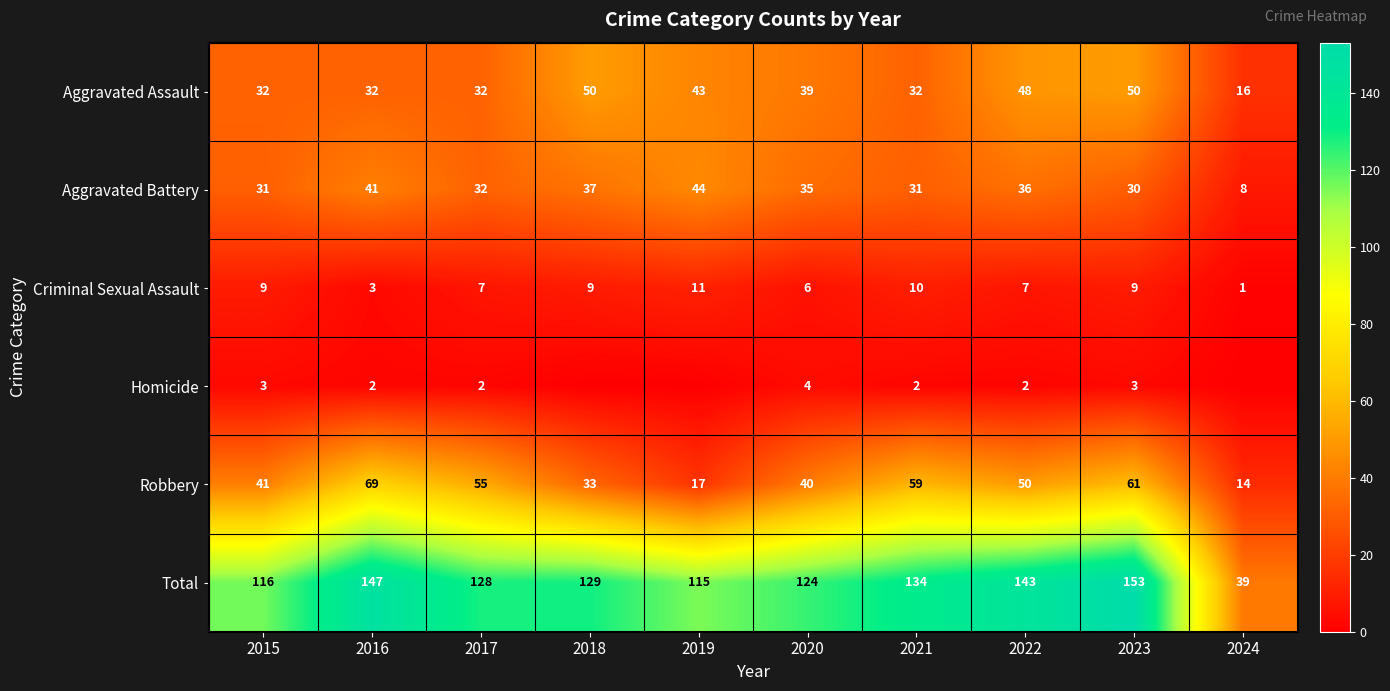

What is the sum of the Homicide values at 2020 and 2015?

7